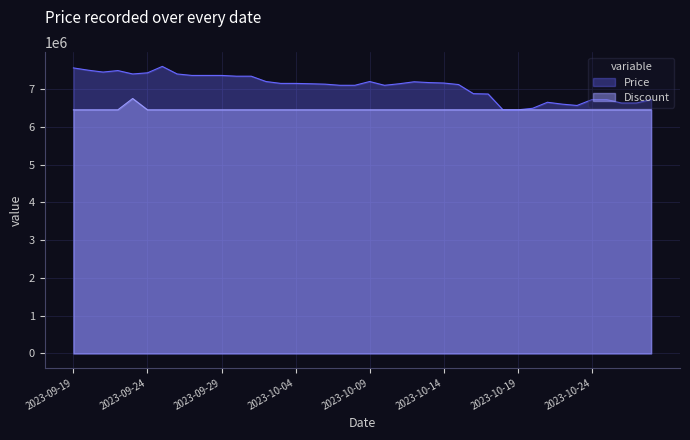

Which label corresponds to the largest value in the chart?

2023-09-25